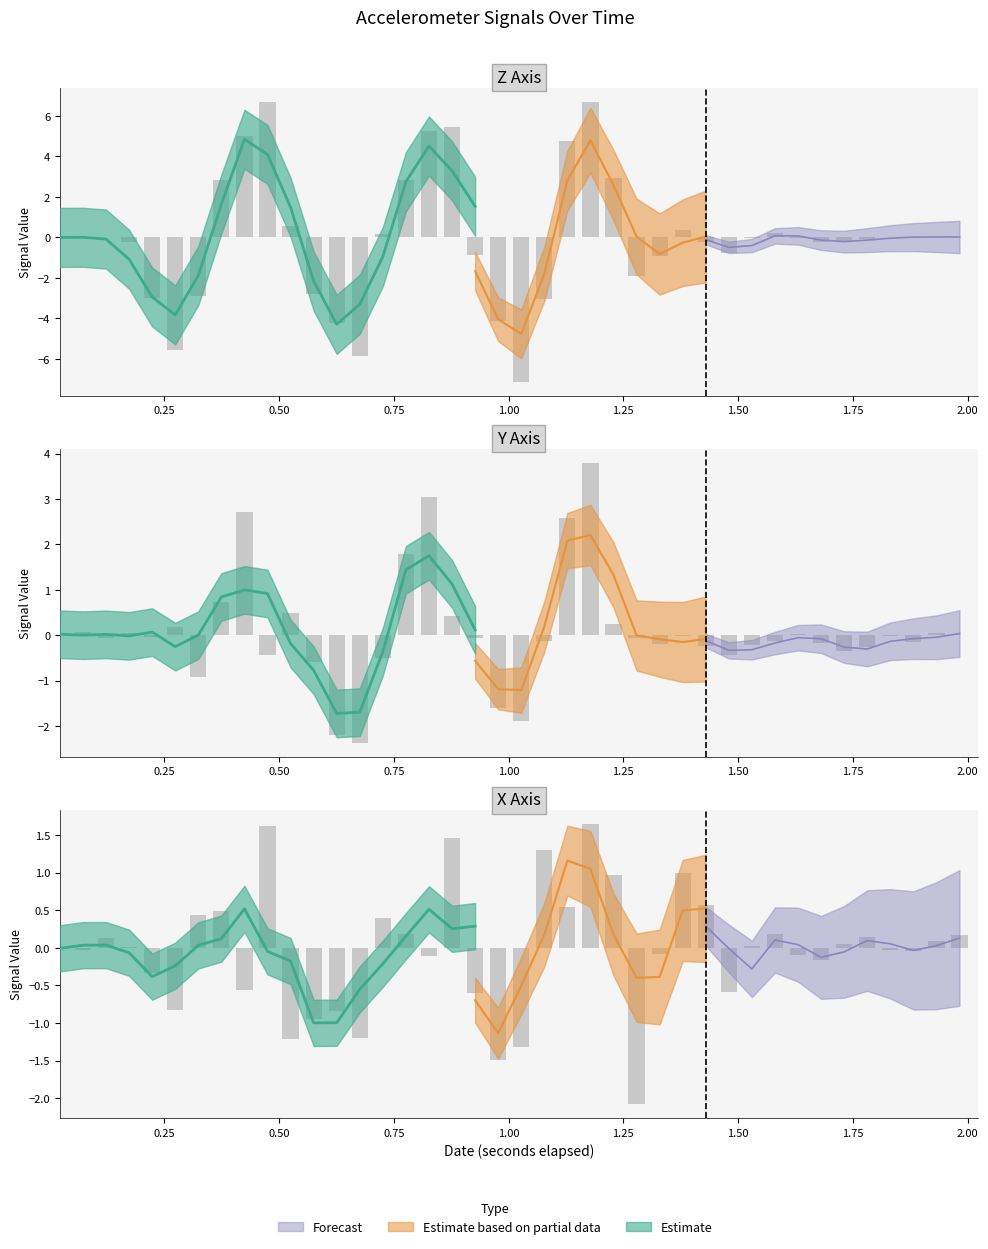

Which series has the widest spread of values?

z